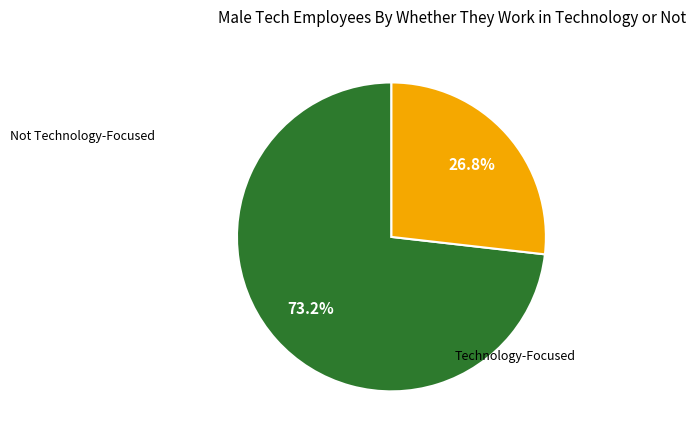

Which category has the smallest portion of the pie?

Technology-Focused